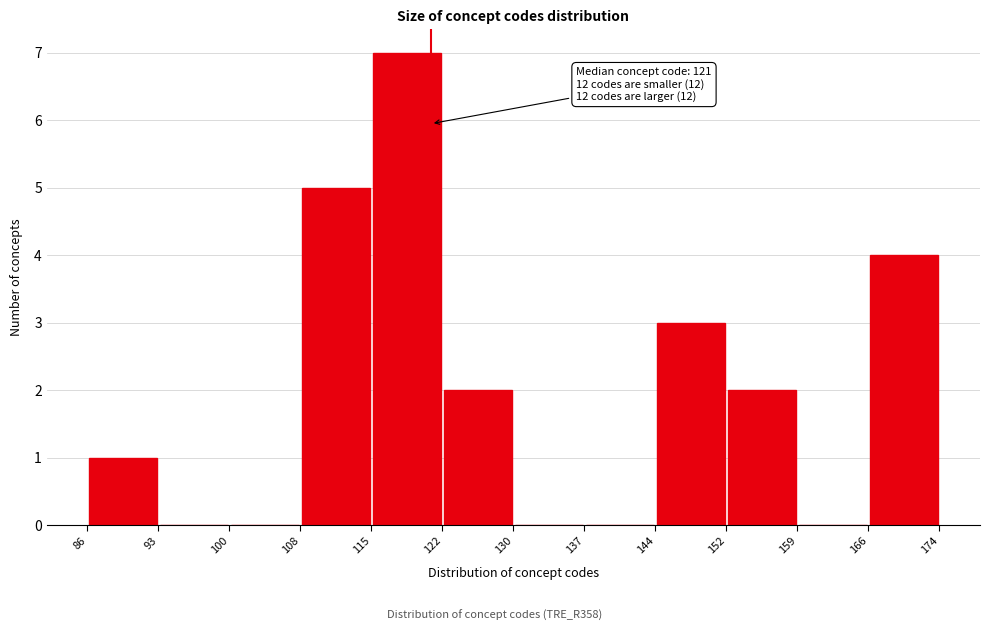

Over which range of the x-axis is the bar tallest?

115 to 122